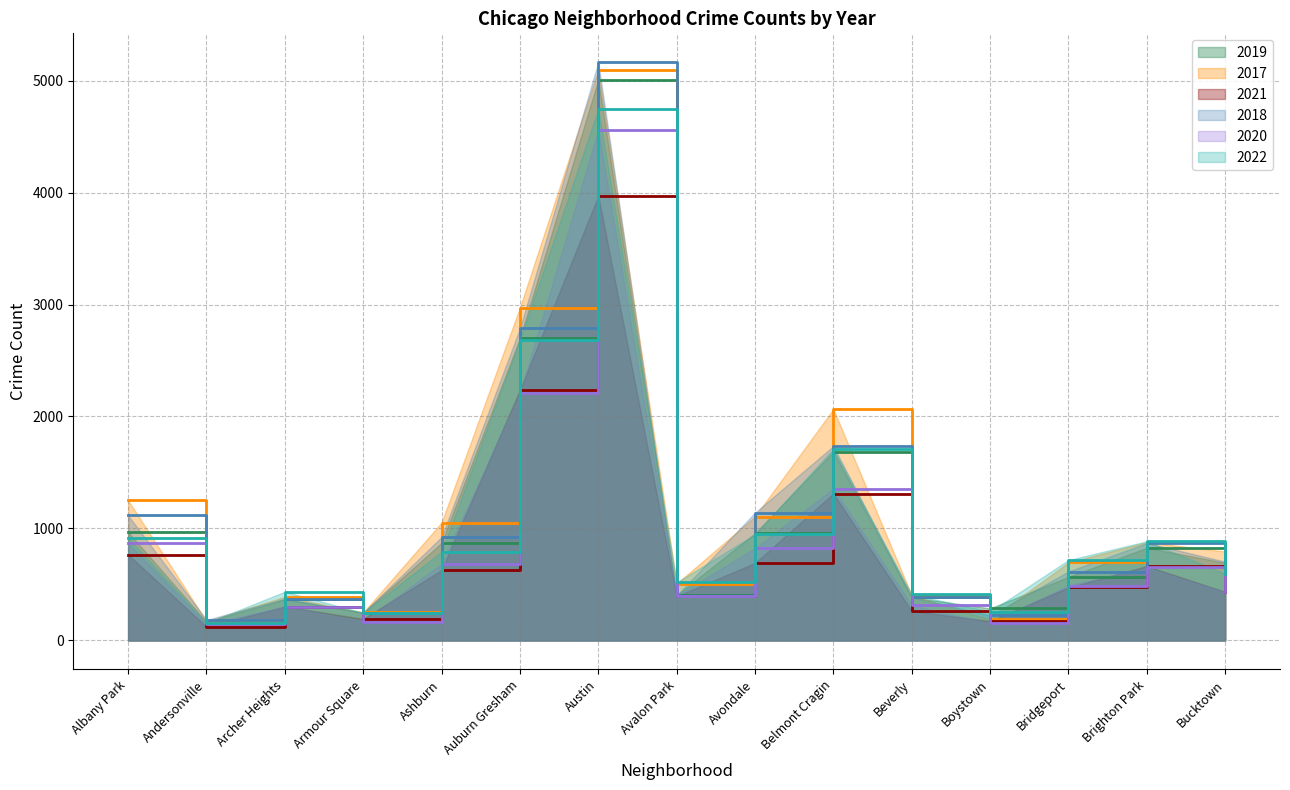

True or false: 2017 and 2021 cross at least once.

False